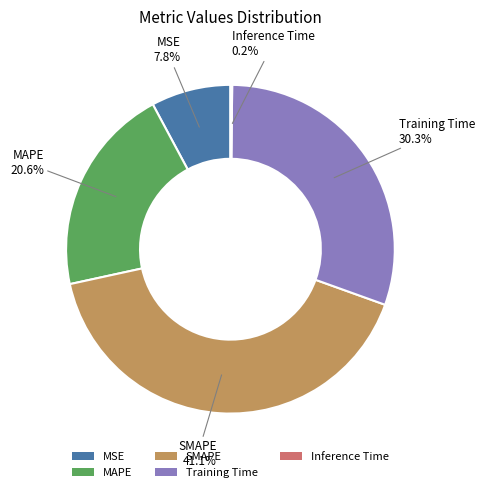

Do MSE and SMAPE together represent more than half of the pie?

No